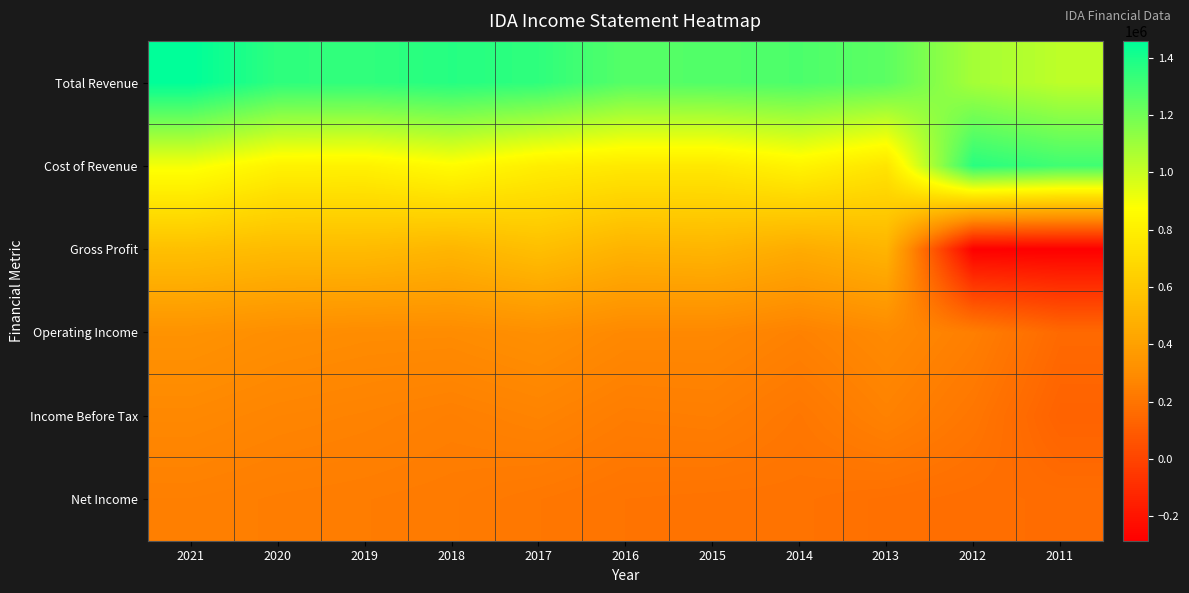

How many series are shown in this chart?

6